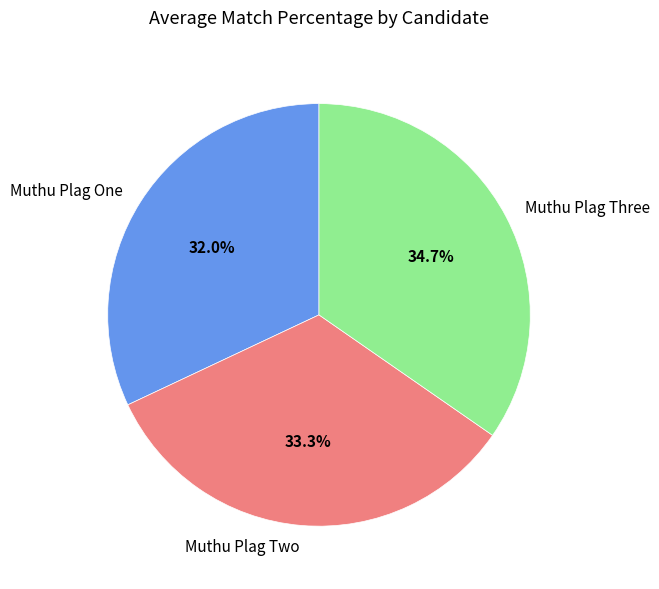

What is the ratio of the value at Muthu Plag One to the value at Muthu Plag Three?

0.9